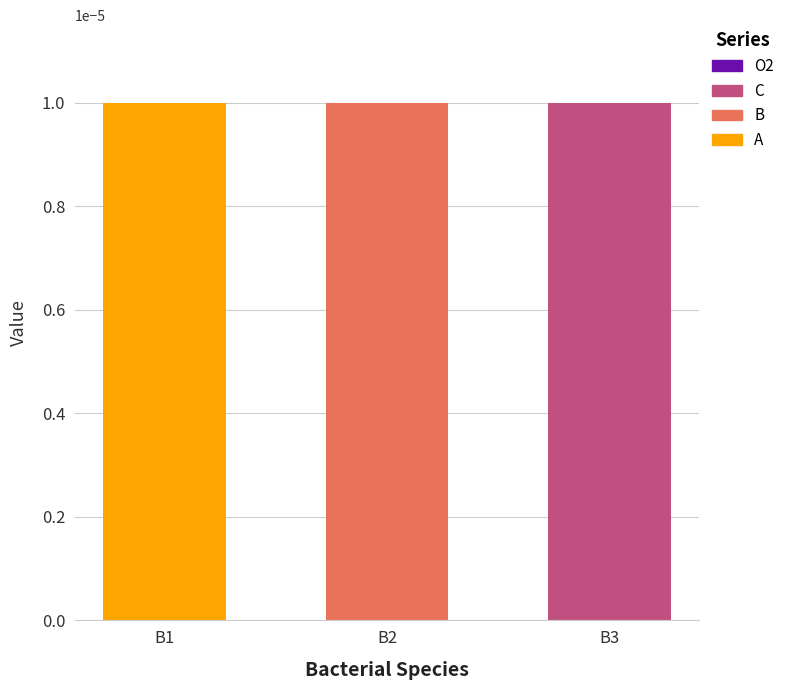

How many data points does each series have?

3